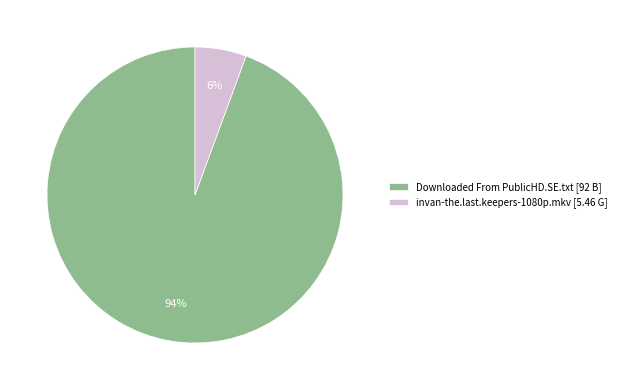

Which category has the biggest portion of the pie?

Downloaded From PublicHD.SE.txt